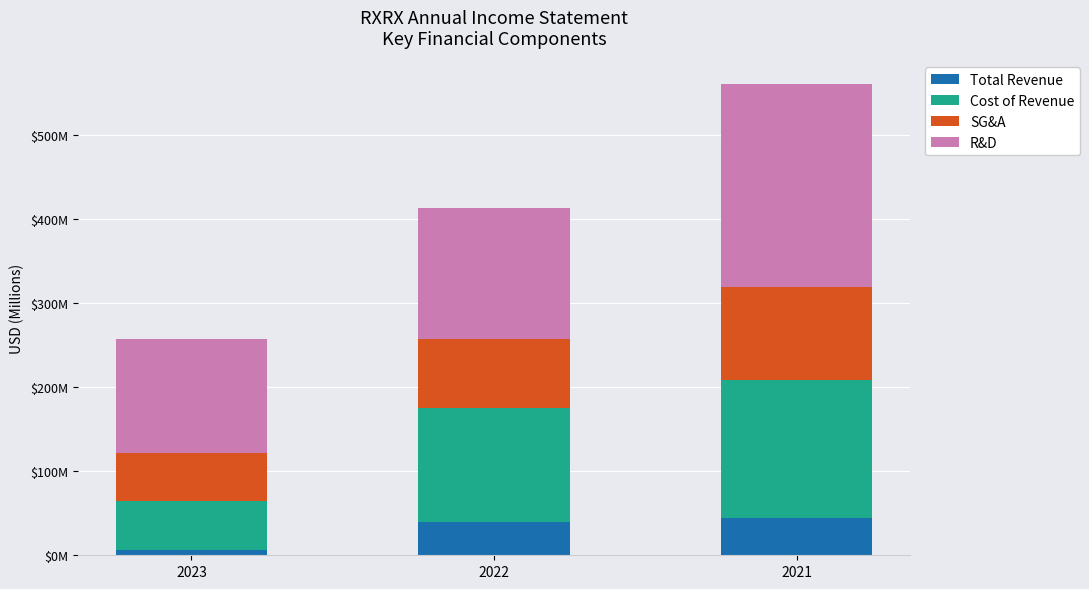

Rank the series by their average value, from lowest to highest.

Total Revenue, SG&A, Cost of Revenue, R&D